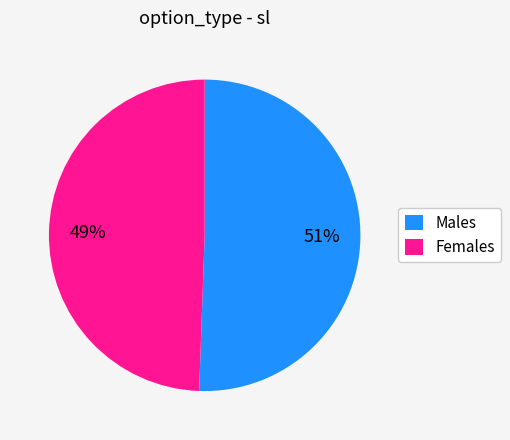

Is it true that Females is 37% of the pie?

False